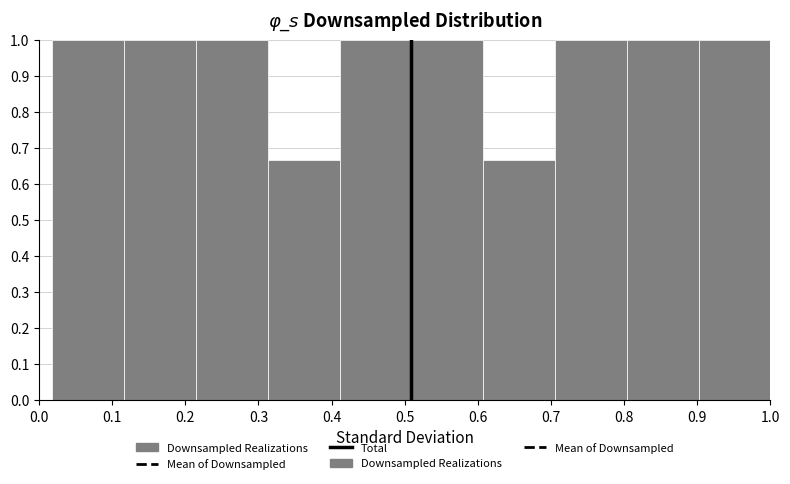

What is the height of the bar covering 0.21 to 0.31 on the x-axis? Neither the bar edges nor the heights are printed on the chart, so give them approximately, as read against the axes.

1.00